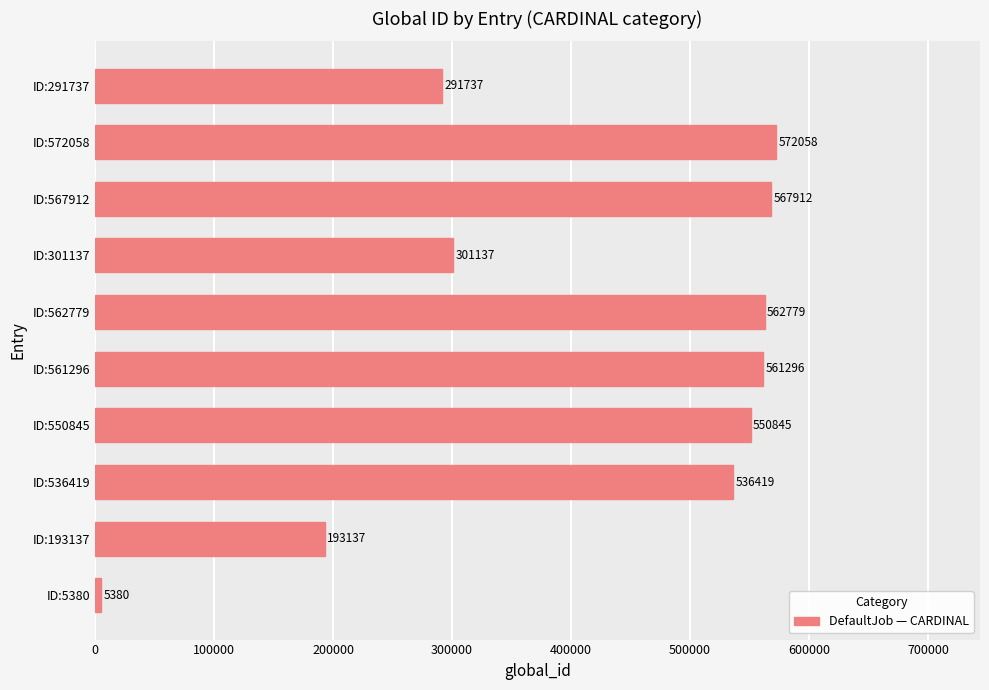

Between ID:550845 and ID:572058, which is larger?

ID:572058